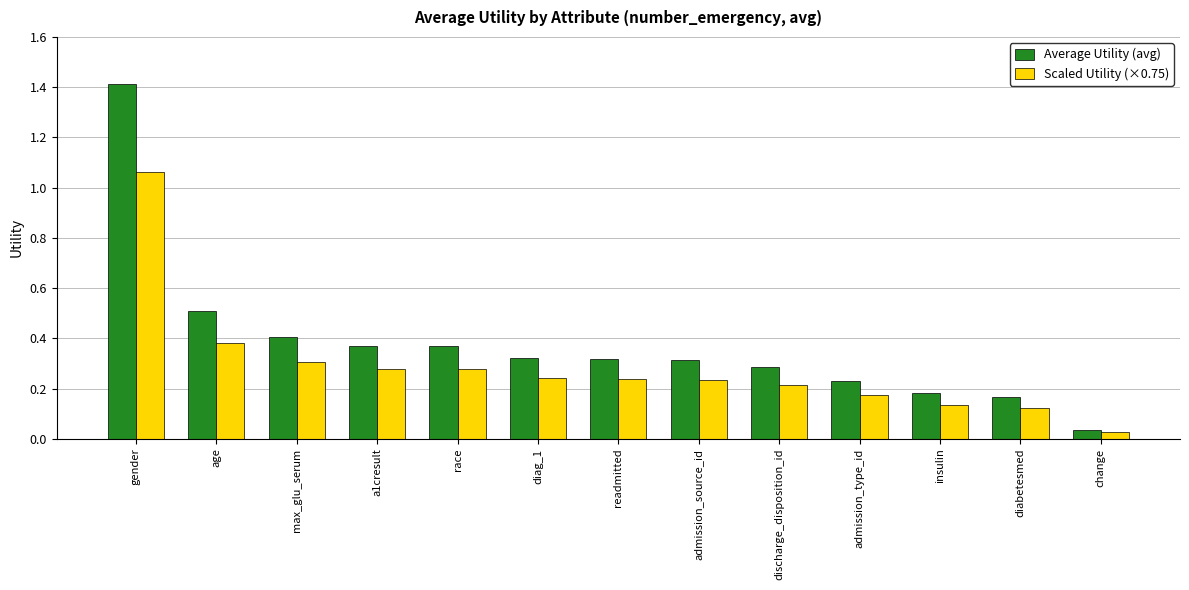

Which series has the largest range (max minus min)?

Average Utility (avg)